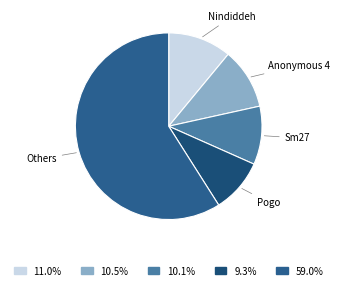

Which category accounts for the majority?

Others